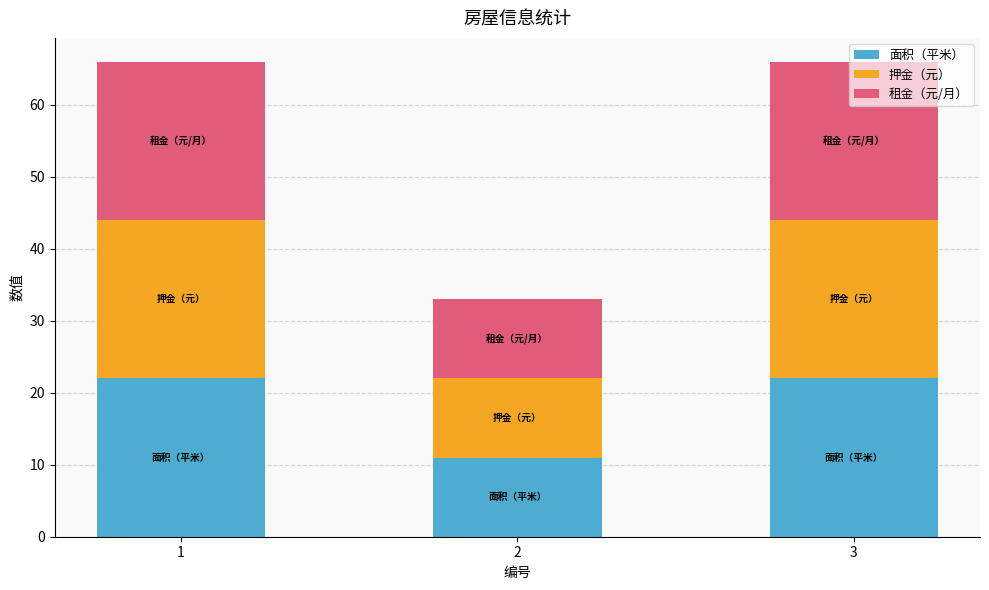

What is the minimum value for 面积（平米）?

11